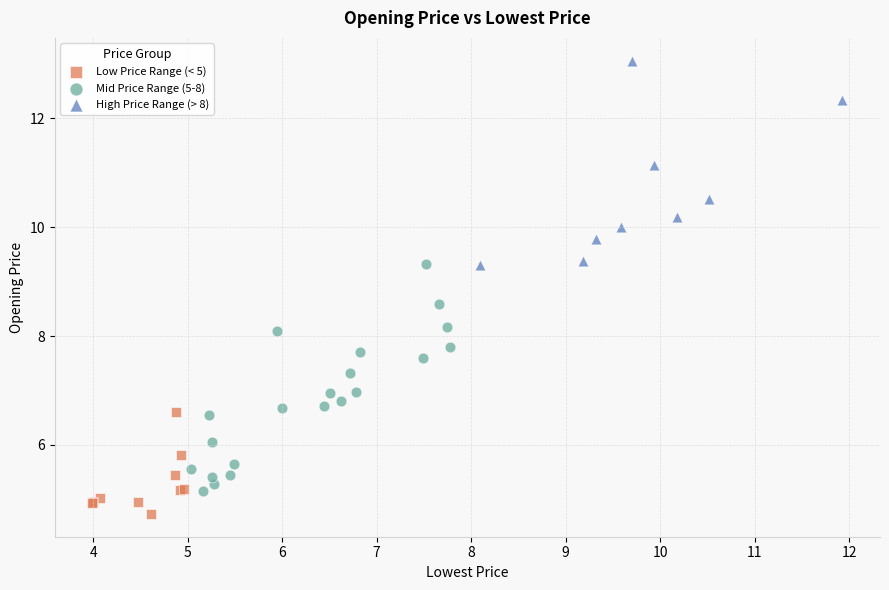

Which series reaches the minimum Y coordinate?

Low Price Range (< 5)